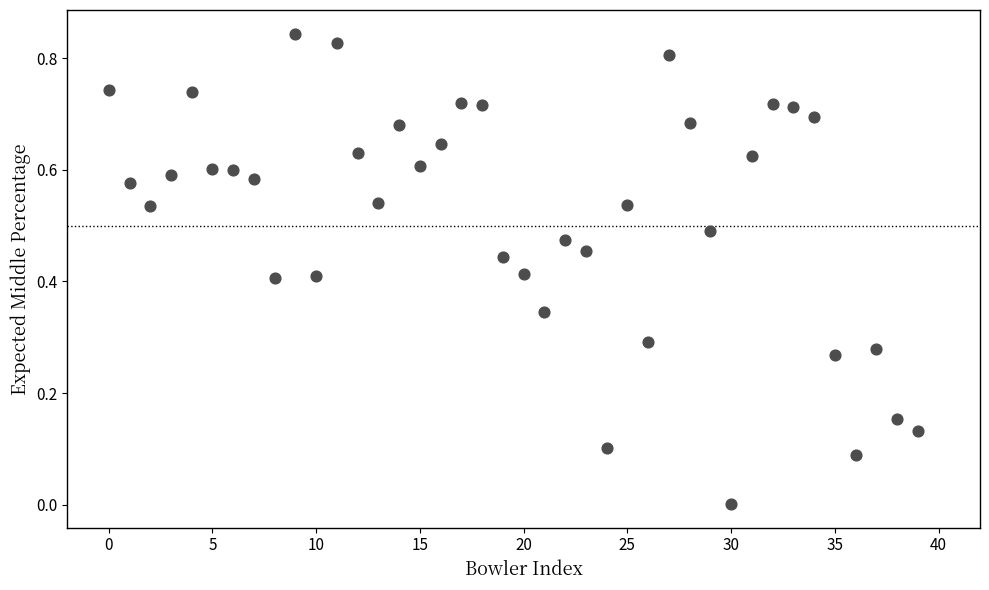

How many data points are displayed?

40